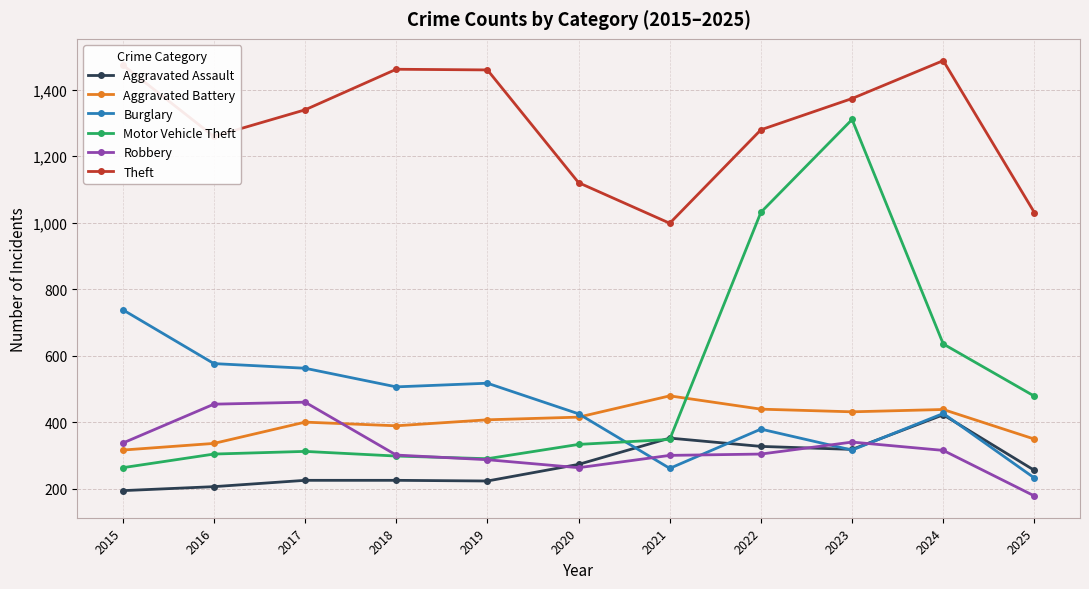

True or false: Aggravated Assault and Robbery intersect in this chart.

True